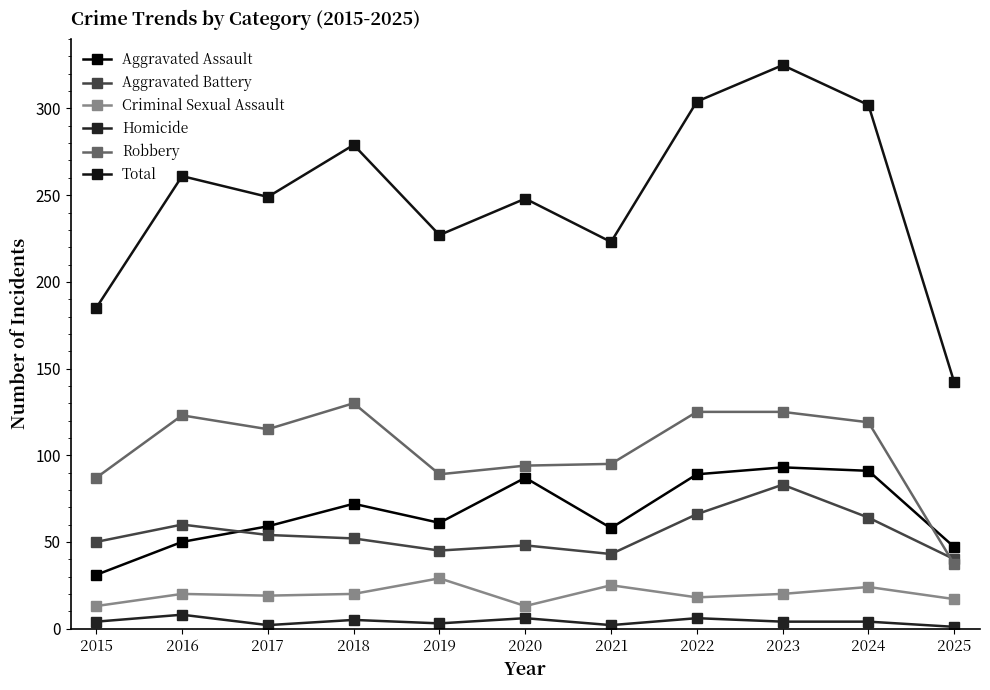

True or false: Robbery has more than 0 interior local peaks.

True